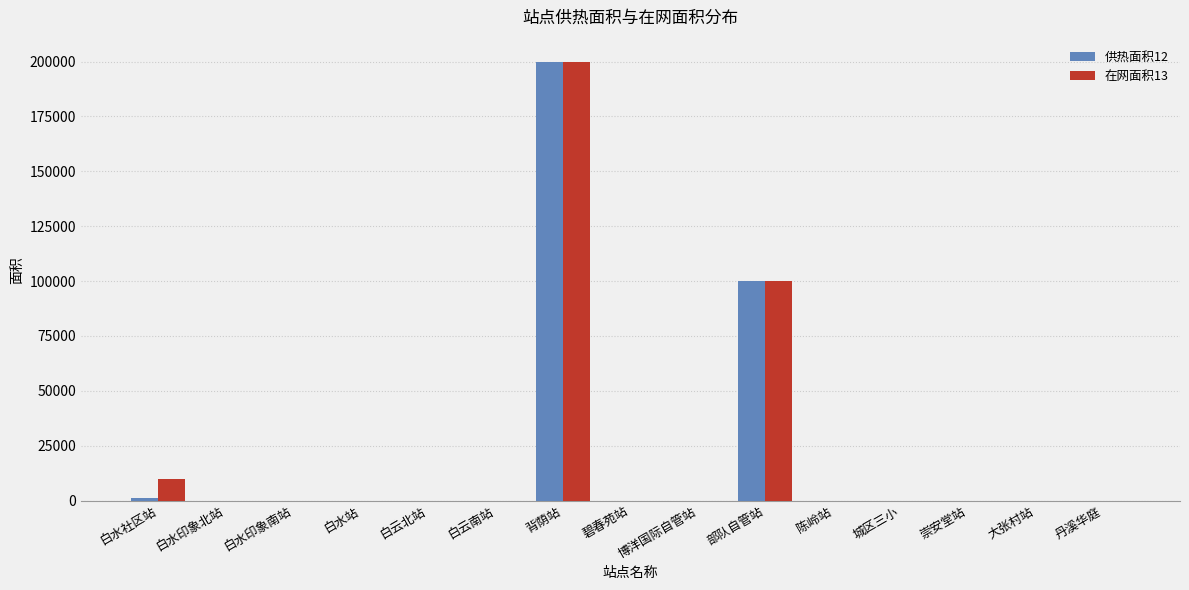

The value of 供热面积12 at 白水站 is 18.8. True or false?

True